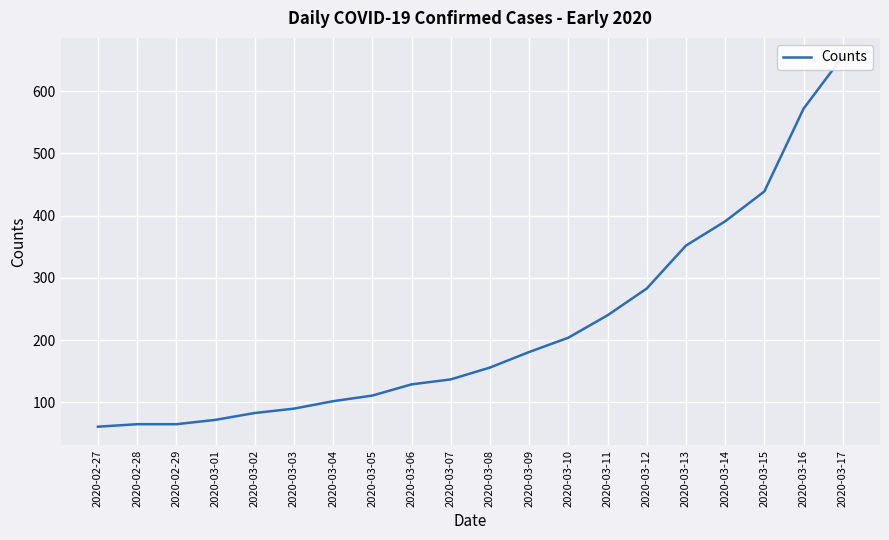

What is the change in value from 2020-02-28 to 2020-03-14?

+326